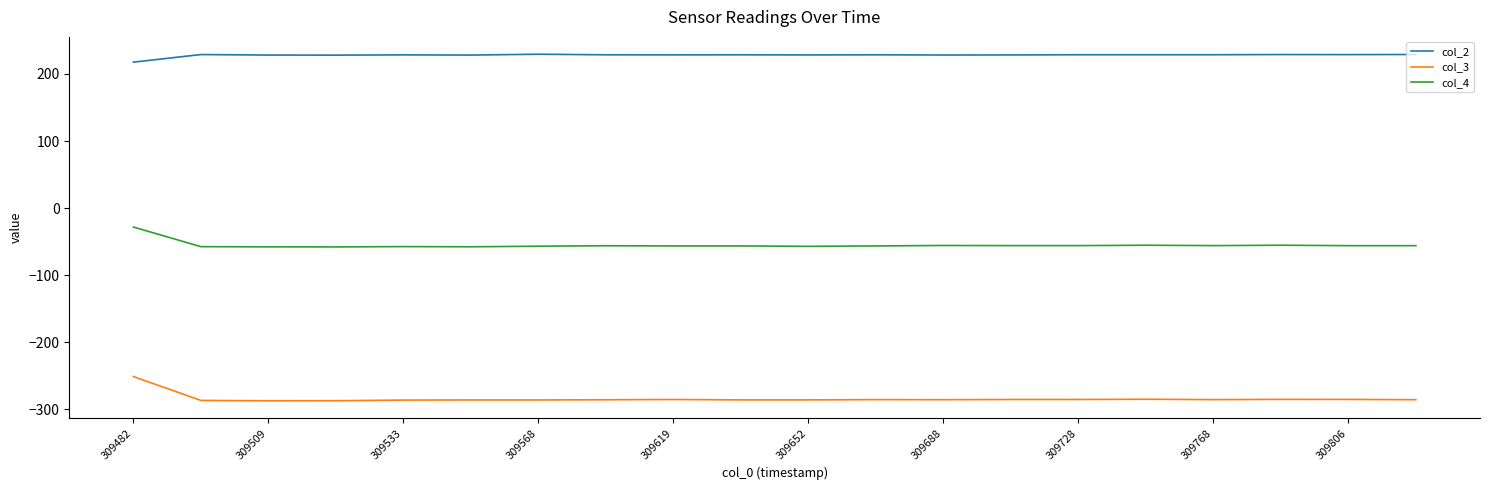

Which series has the widest spread of values?

col_3